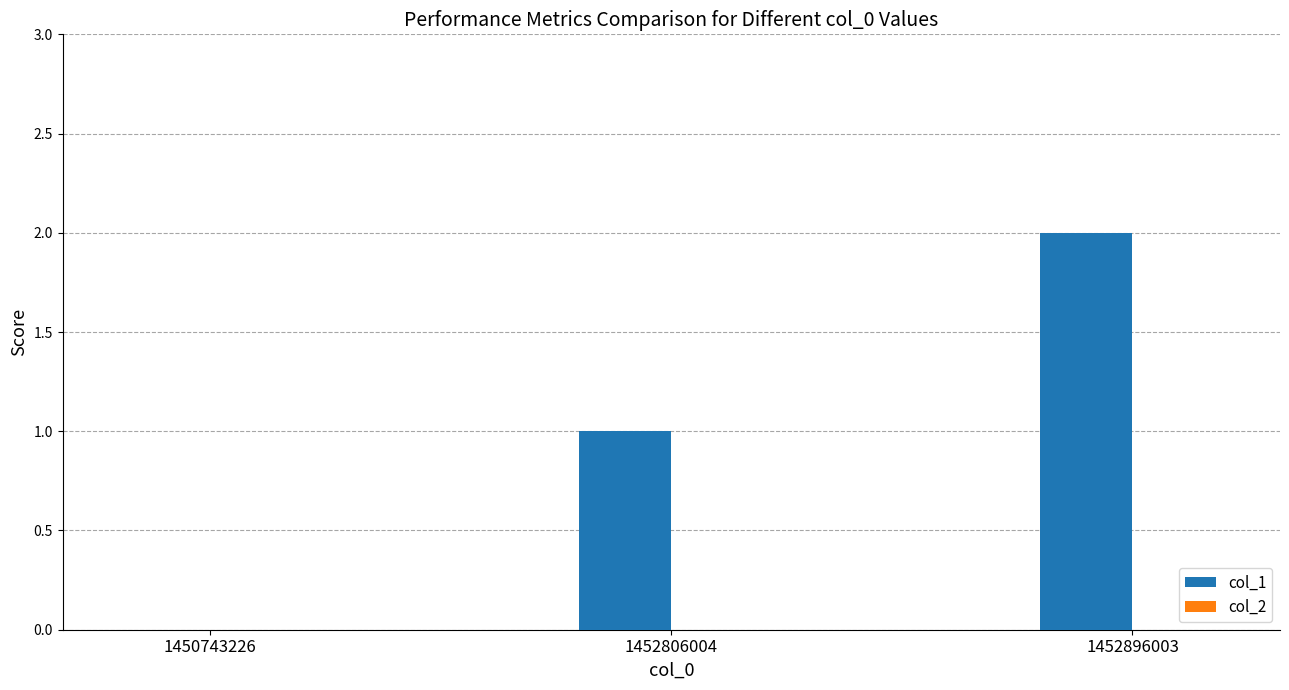

What is the change in value from 1450743226 to 1452896003?

+2